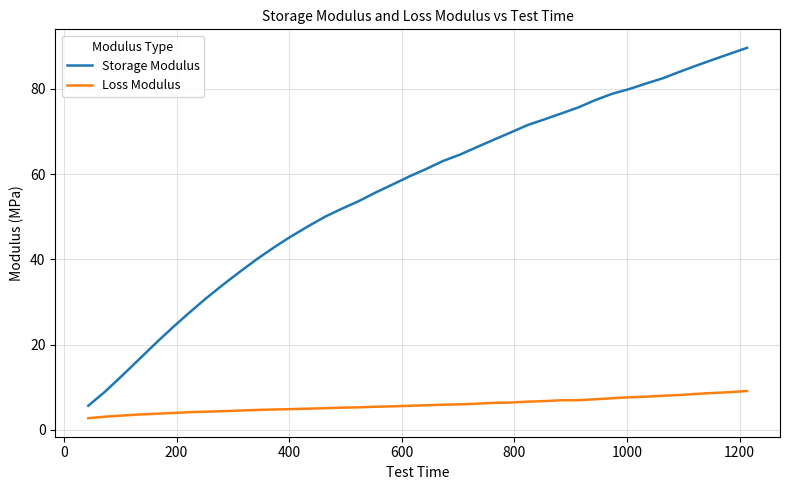

What is the minimum value shown in the chart?

2.7